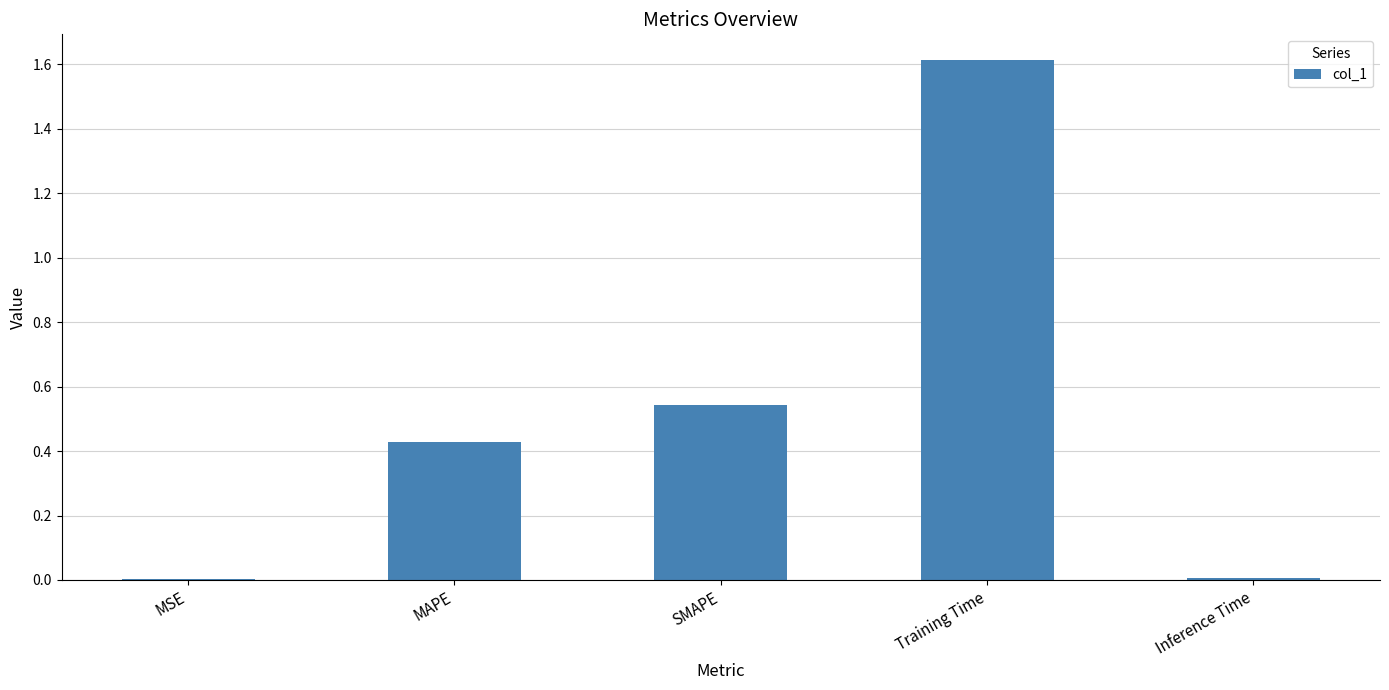

True or false: the data shows 0.0 at Inference Time.

True